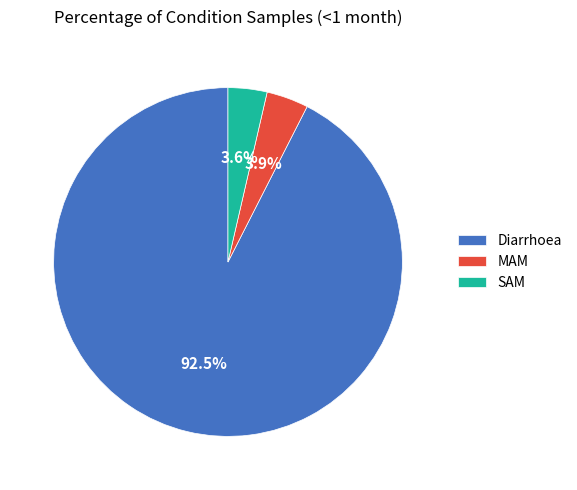

How many segments does this pie chart have?

3